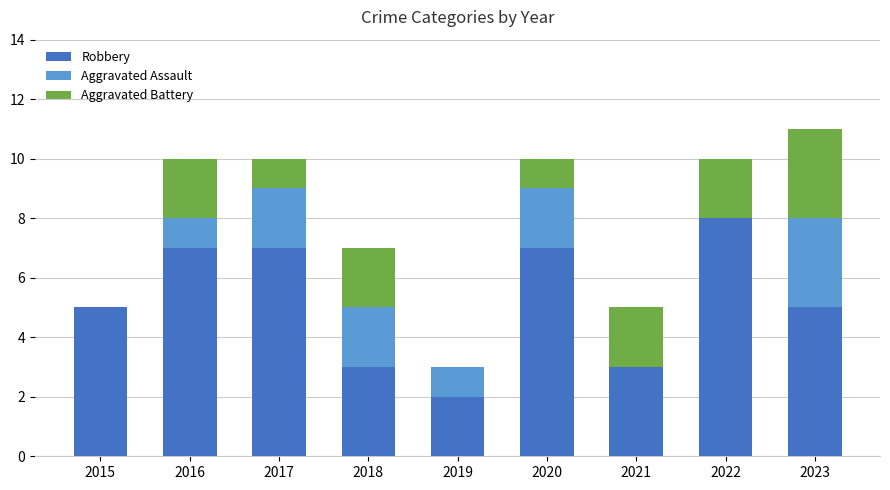

What is the sum of the Robbery values at 2018 and 2019?

5